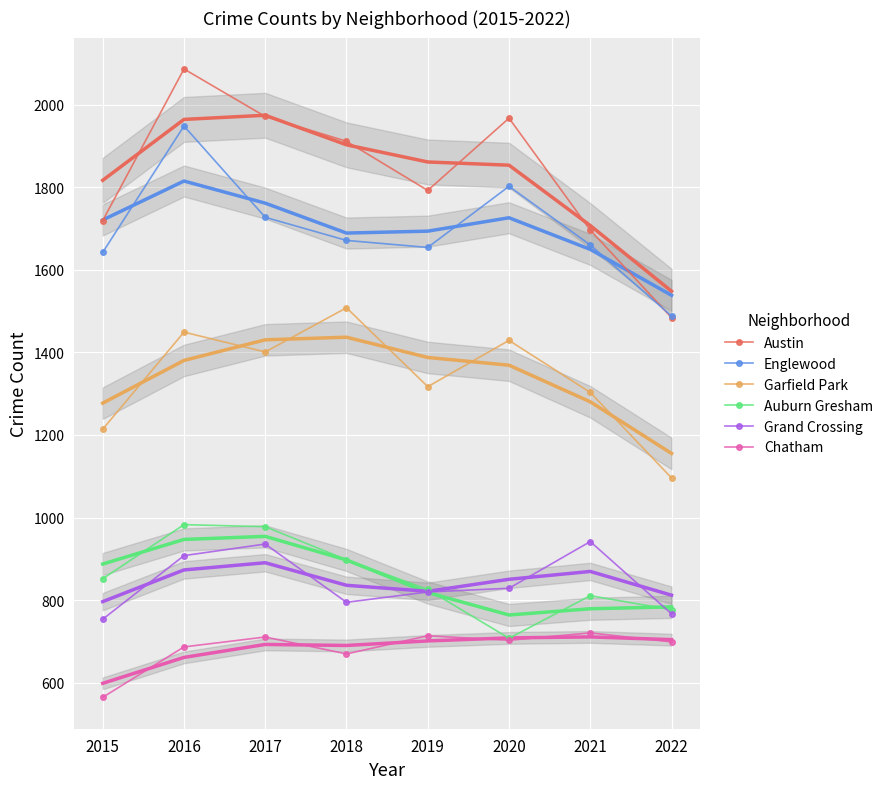

What value does the Austin series have at 2015?

1719